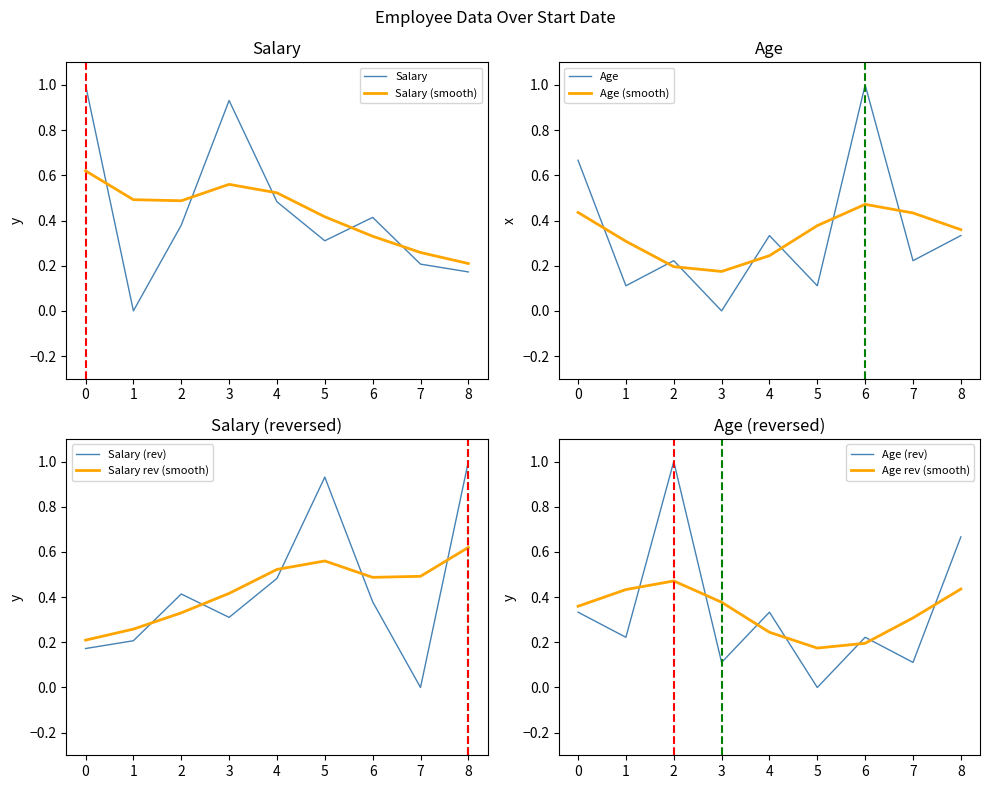

How many intersections are there between Salary and Salary (smooth)?

5